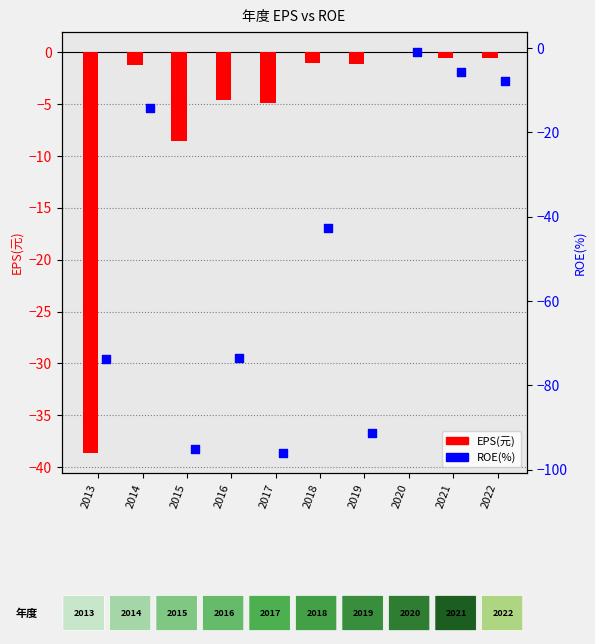

Which series has the largest Y range (max minus min)?

ROE(%)